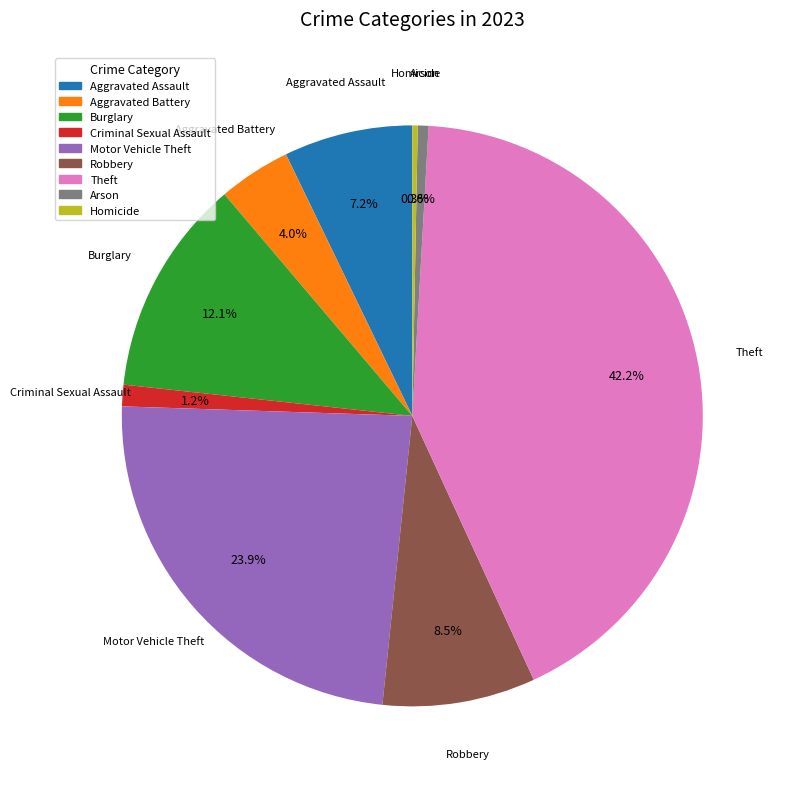

Which has a higher value, Homicide or Aggravated Assault?

Aggravated Assault